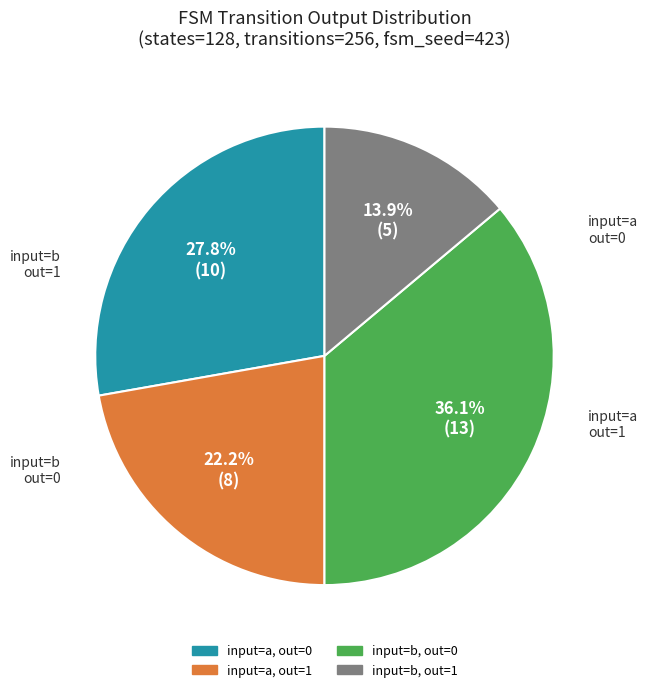

Does input=b, out=0 represent more than half of the total?

No